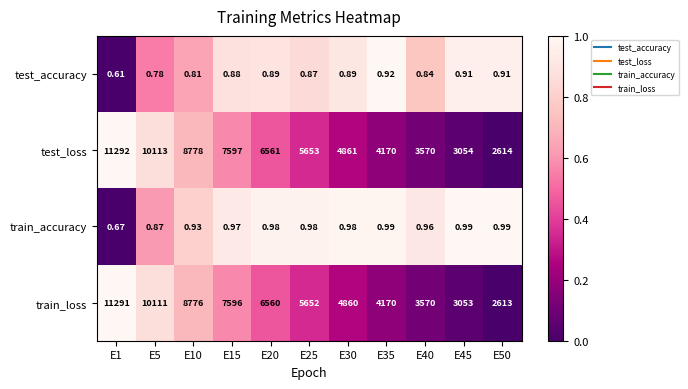

Which series changed the most between E10 and E50?

test_loss